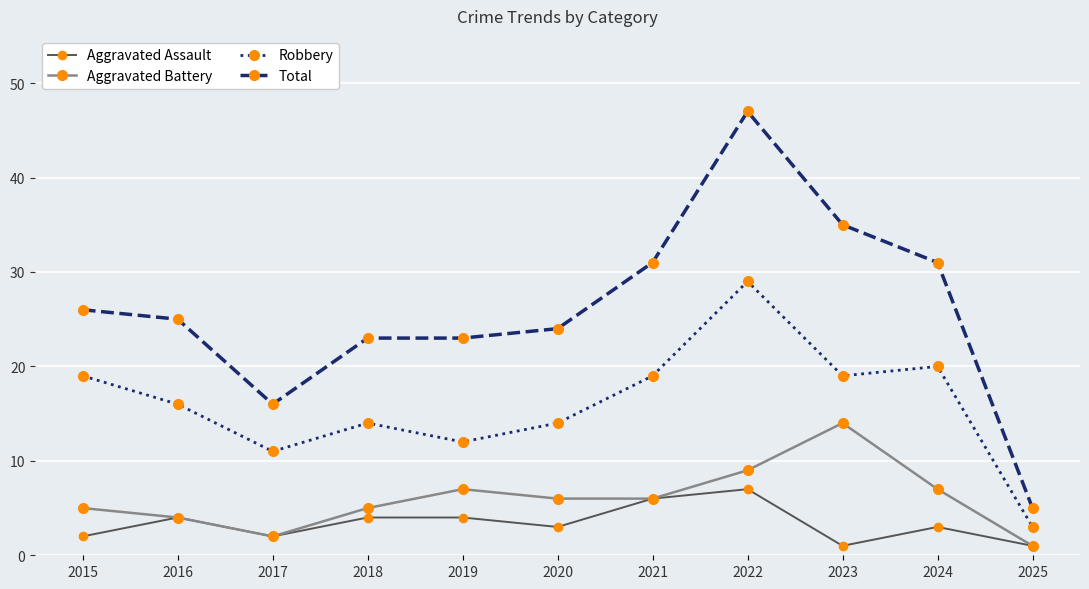

What is the value of the Aggravated Assault point at the 8th from the left?

7